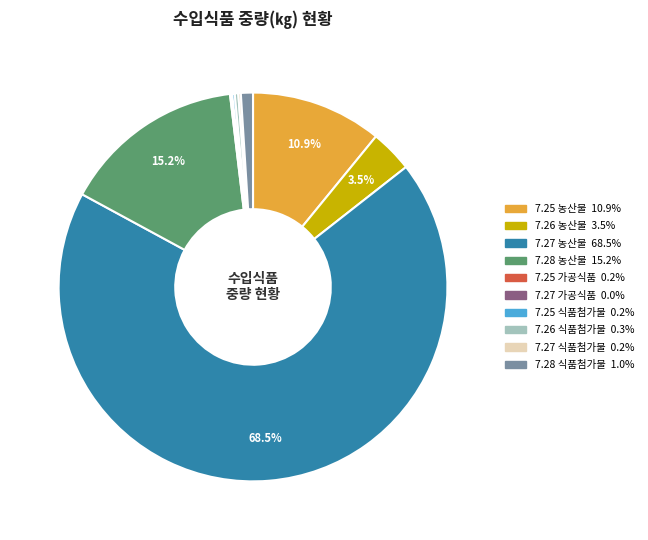

What is the largest slice in the pie chart?

7.27 농산물